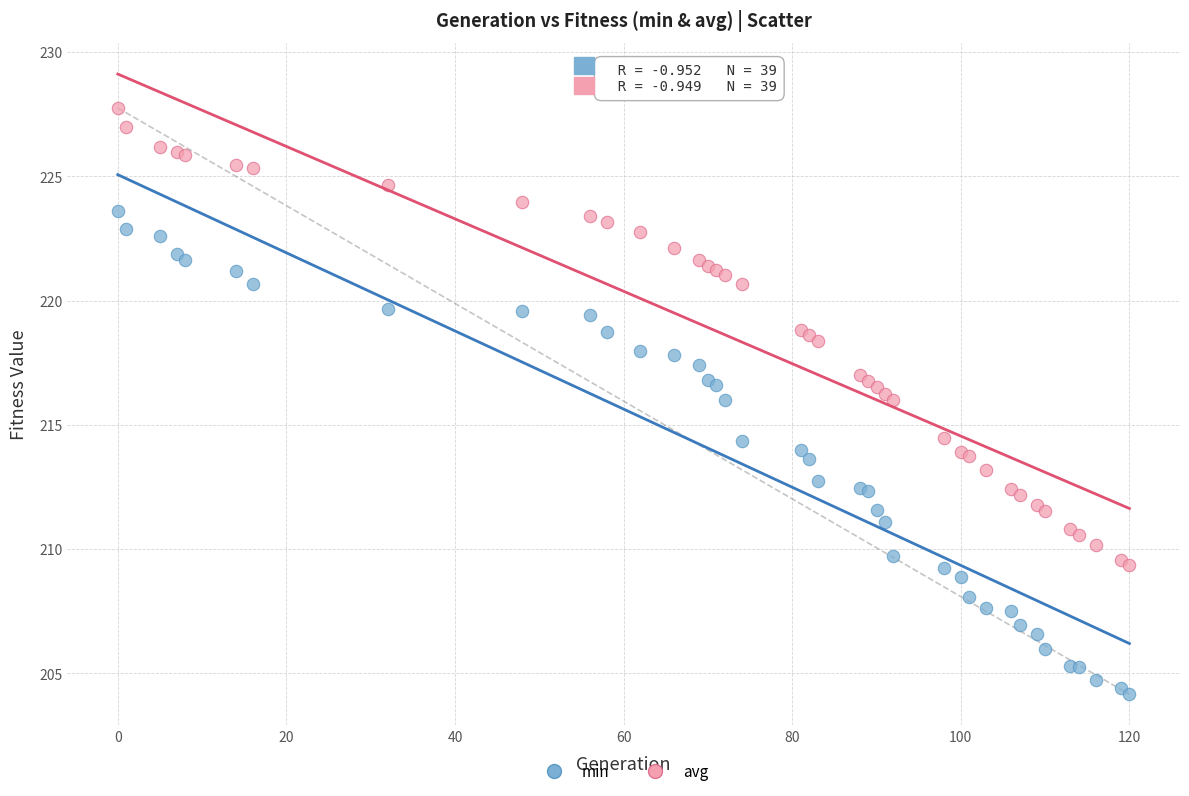

What is the X range (max minus min) for the scatter plot?

120.0